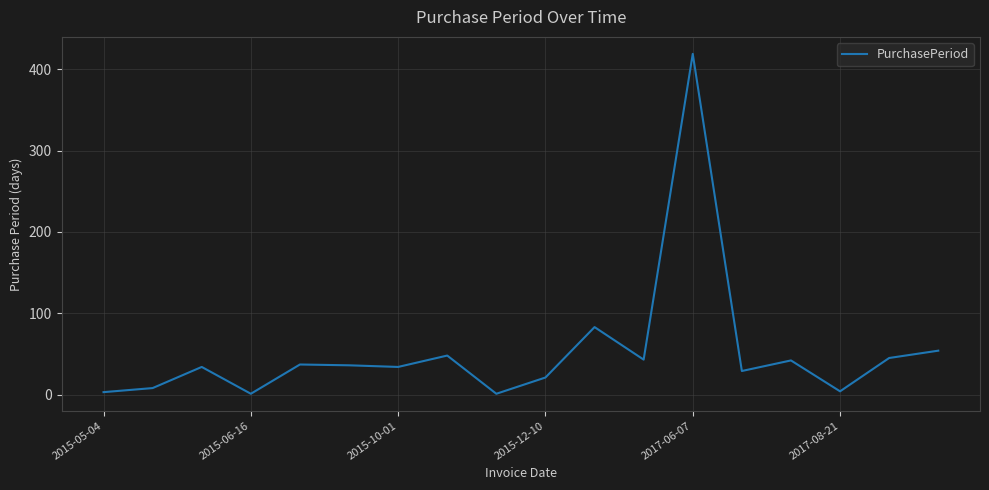

What is the difference between the maximum and minimum values?

418